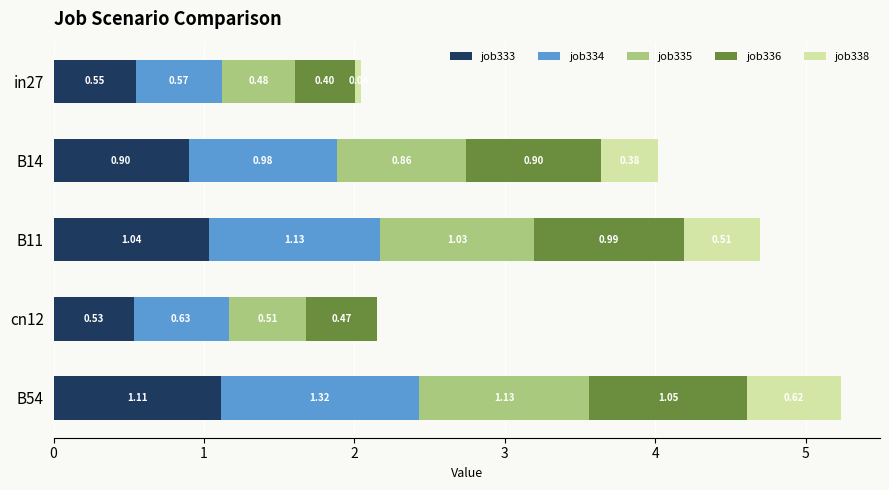

At which category is the sum across all series the highest?

B54